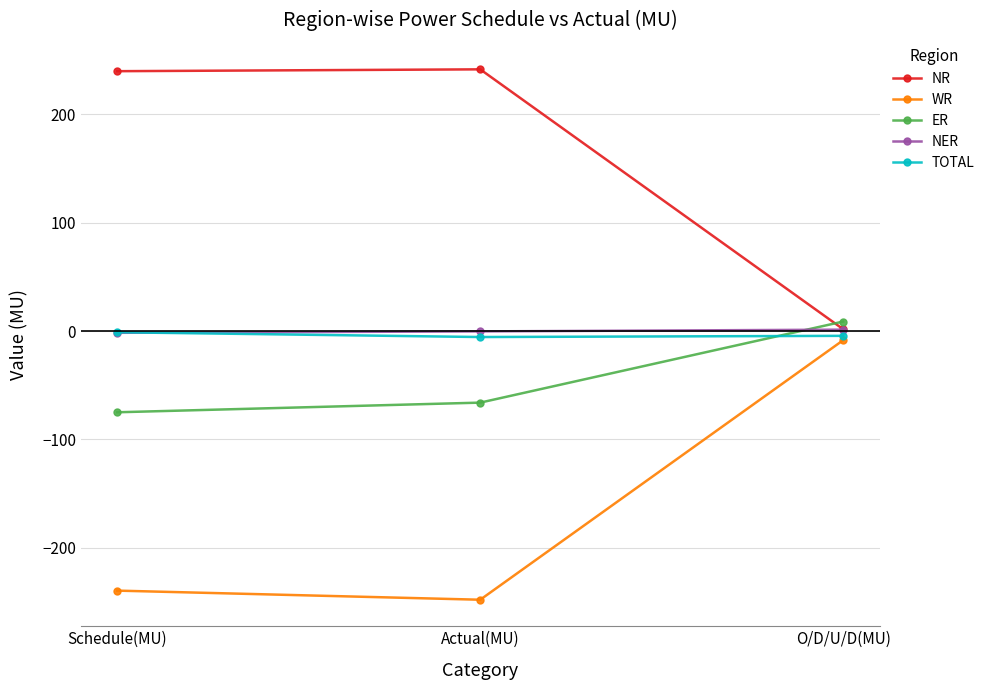

At which label is WR closest to -128?

Schedule(MU)